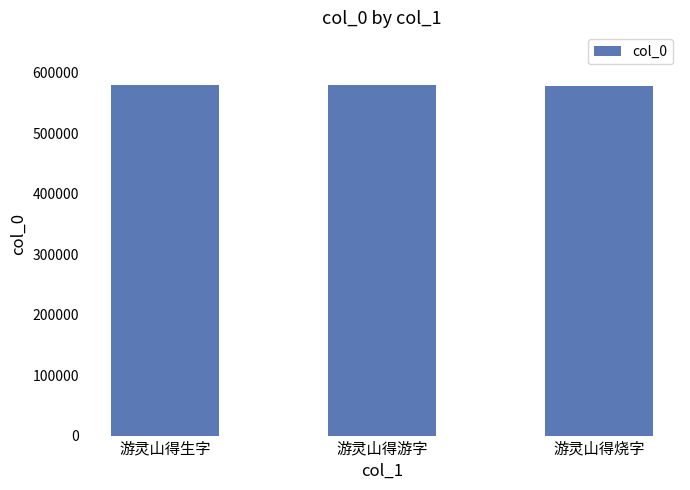

Approximately how many times larger is the value at 游灵山得烧字 compared to 游灵山得生字?

1.0